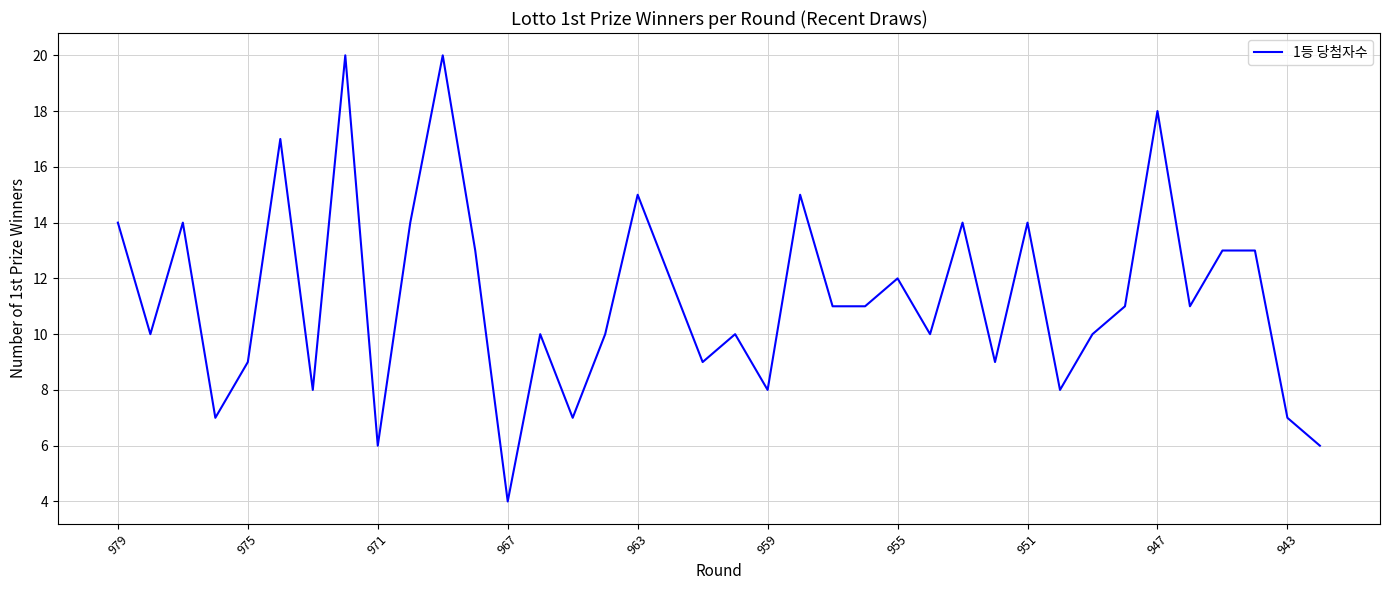

What is the difference between the maximum and minimum values?

16